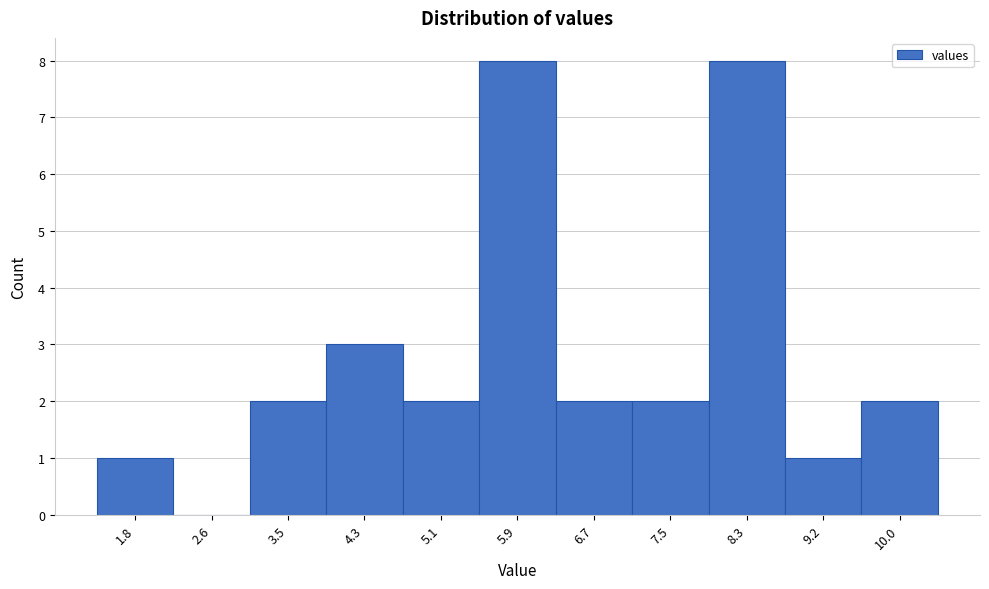

Reading right to left, list all the values displayed in this chart.

10.0=2	9.2=1	8.3=8	7.5=2	6.7=2	5.9=8	5.1=2	4.3=3	3.5=2	2.6=0	1.8=1